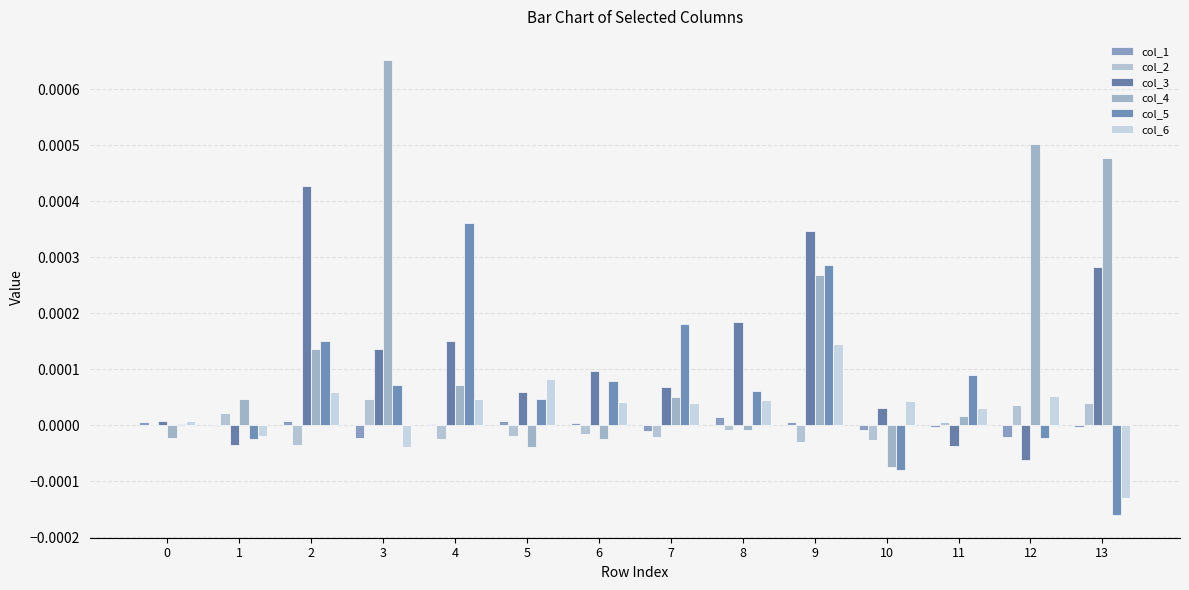

How many groups of bars are there?

14